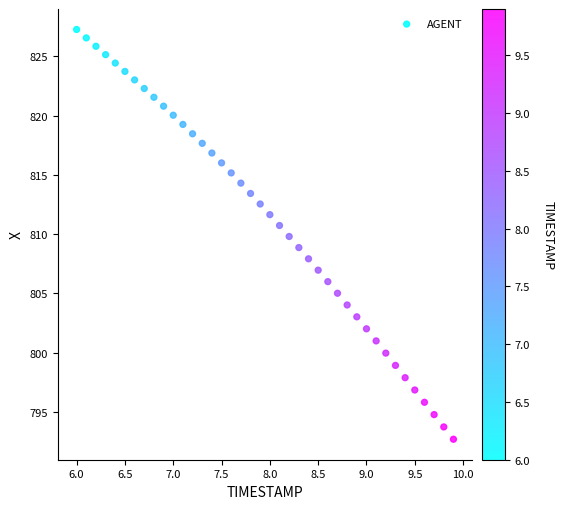

What is the range of Y values (max minus min)?

34.5